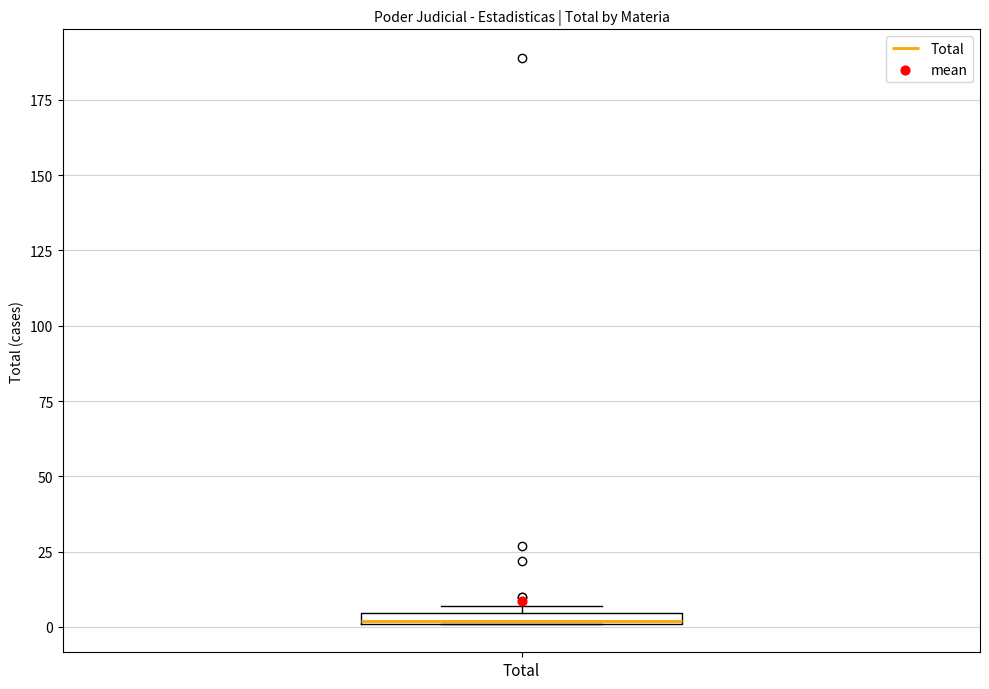

Where is the upper edge of the box for Total on the y-axis? The values are not printed on the chart, so give them approximately, as read against the axis.

5